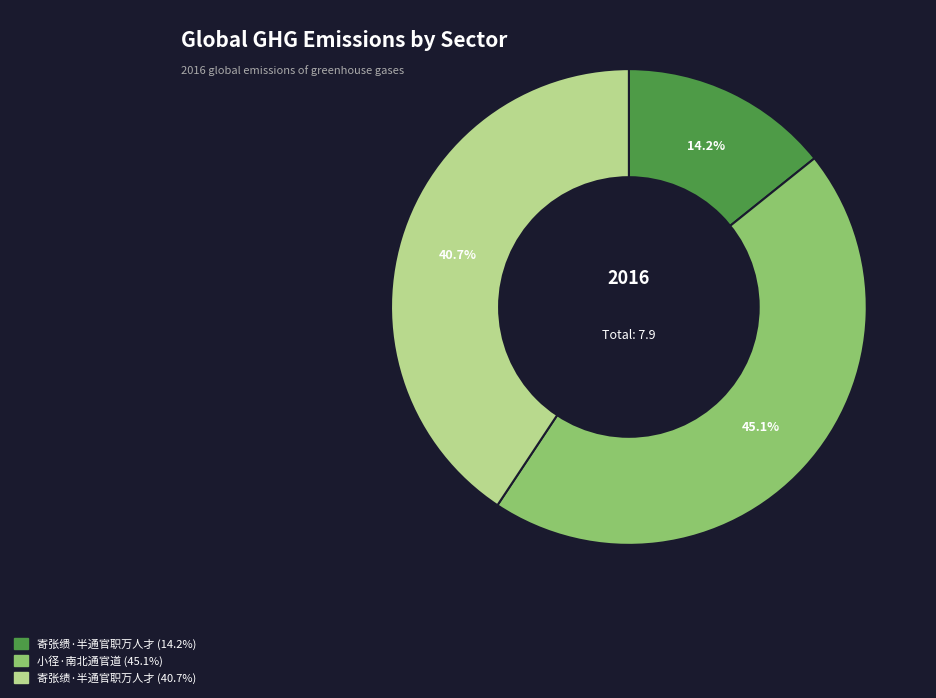

What percentage is NOT represented by 小径·南北通官道?

54.9%